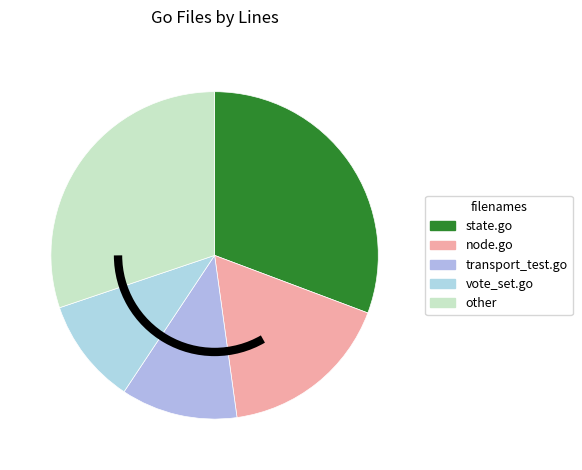

How many segments does this pie chart have?

5